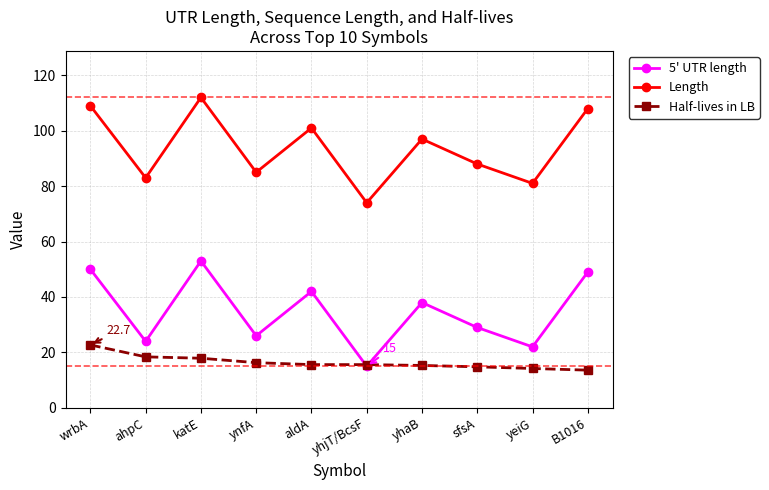

What is the approximate value of Half-lives in LB at yhjT/BcsF?

15.6